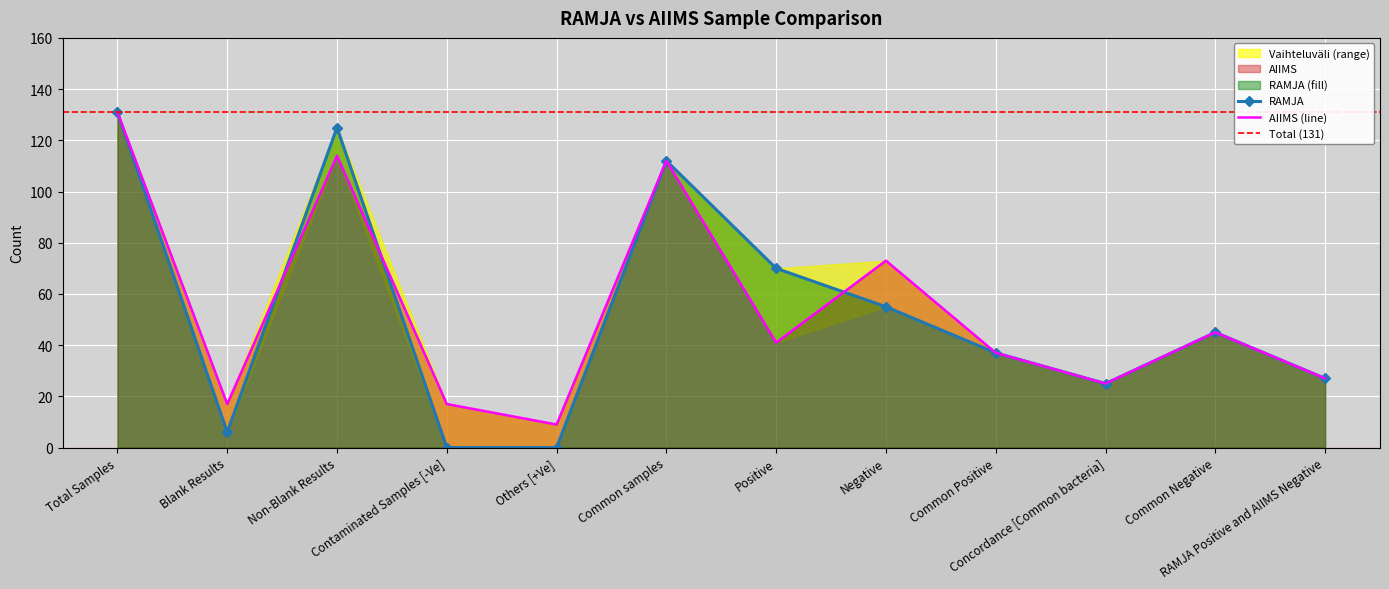

What is the greatest value displayed?

131